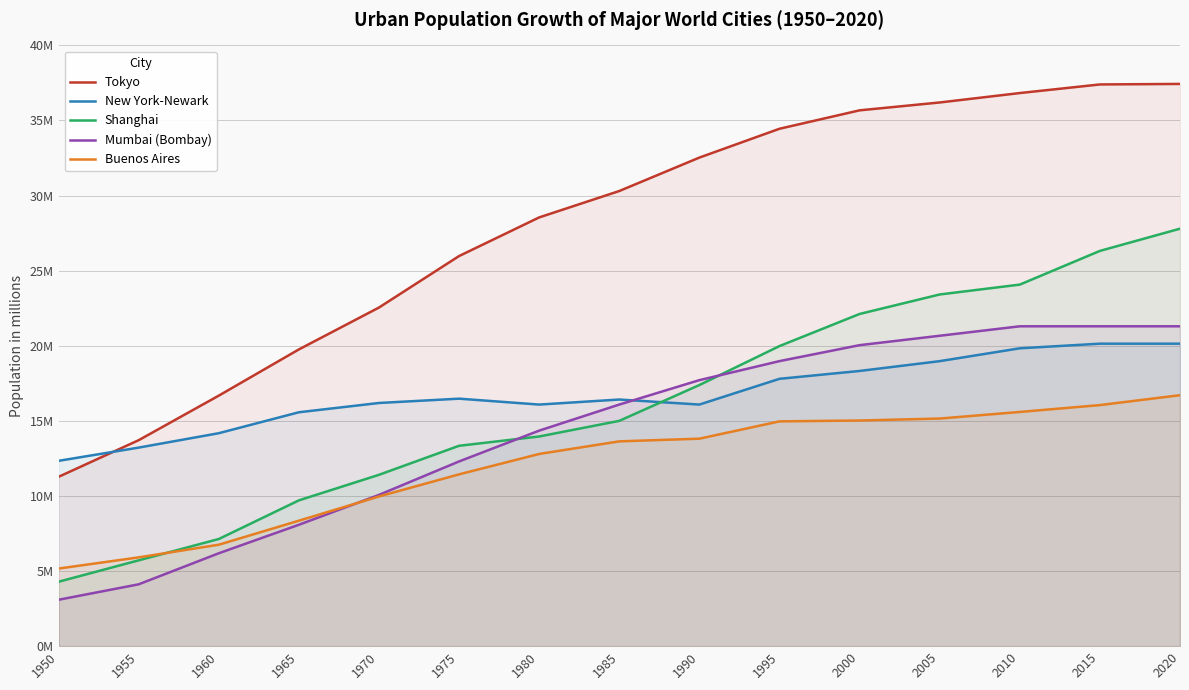

What is the difference between the second highest and minimum values in the New York-Newark series?

7.8